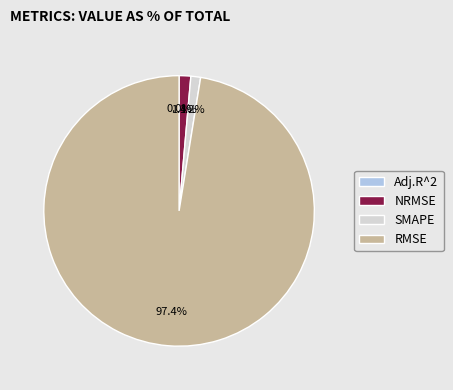

What percentage is the RMSE slice, to the nearest percent?

97%